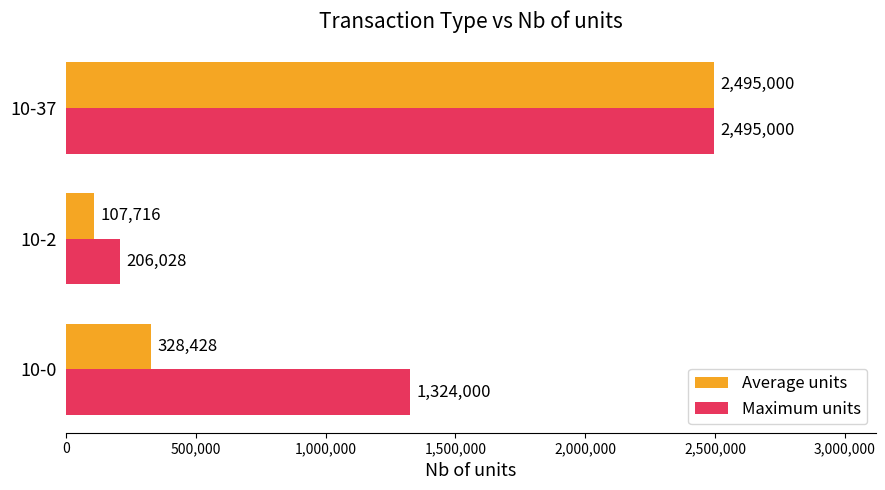

Which series has the widest spread of values?

Average units